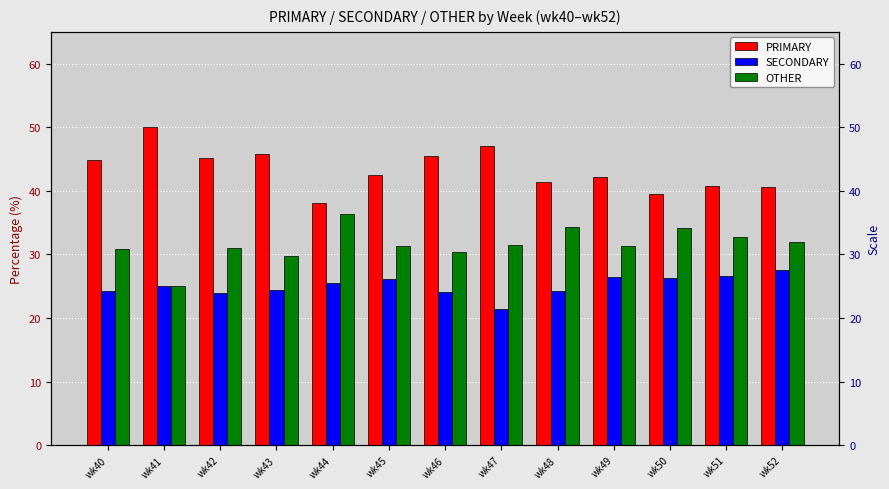

At wk52, list the series in order from smallest to largest.

SECONDARY, OTHER, PRIMARY